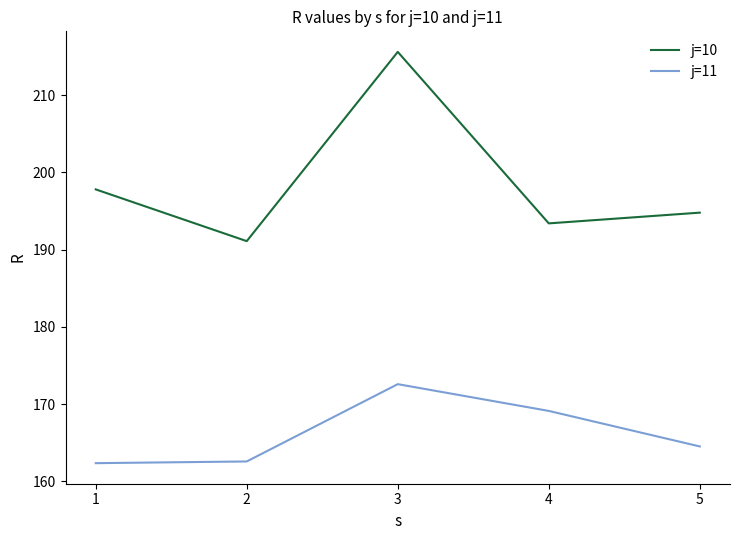

Rank the series by their average value, from highest to lowest.

j=10, j=11